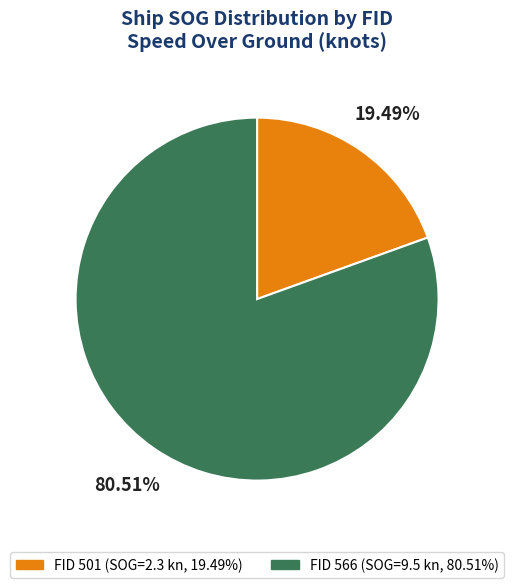

Does any single category account for the majority?

Yes